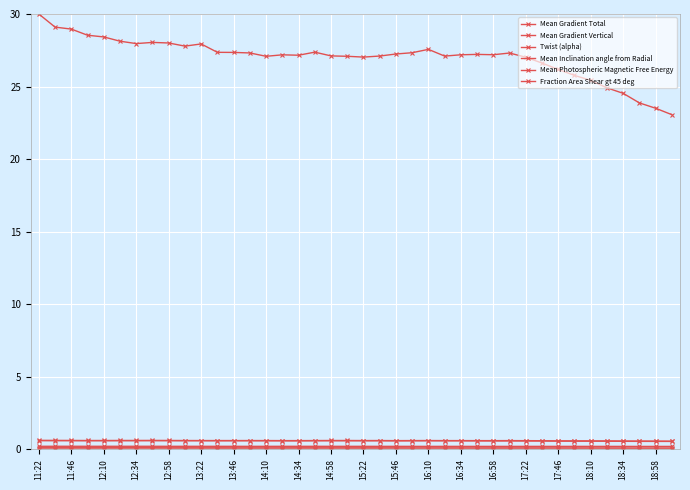

How many lines are shown in the chart?

6